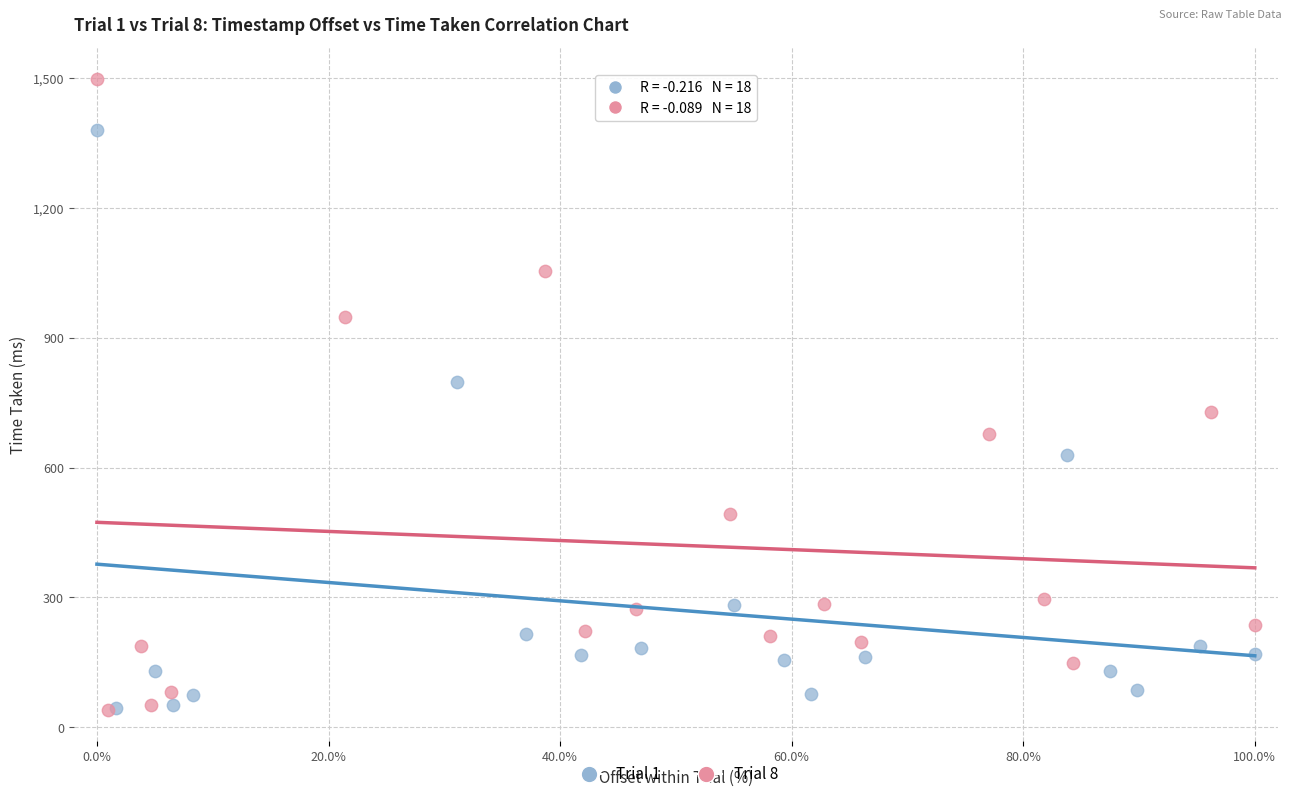

Which series contains the highest Y value?

Trial 8